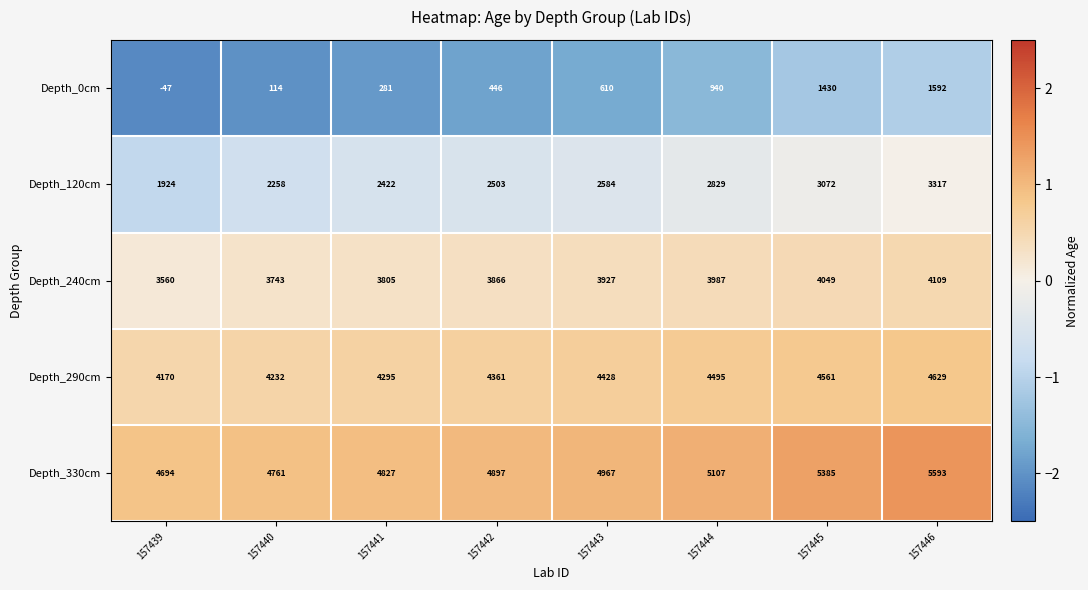

What is the maximum value for Depth_0cm?

1592